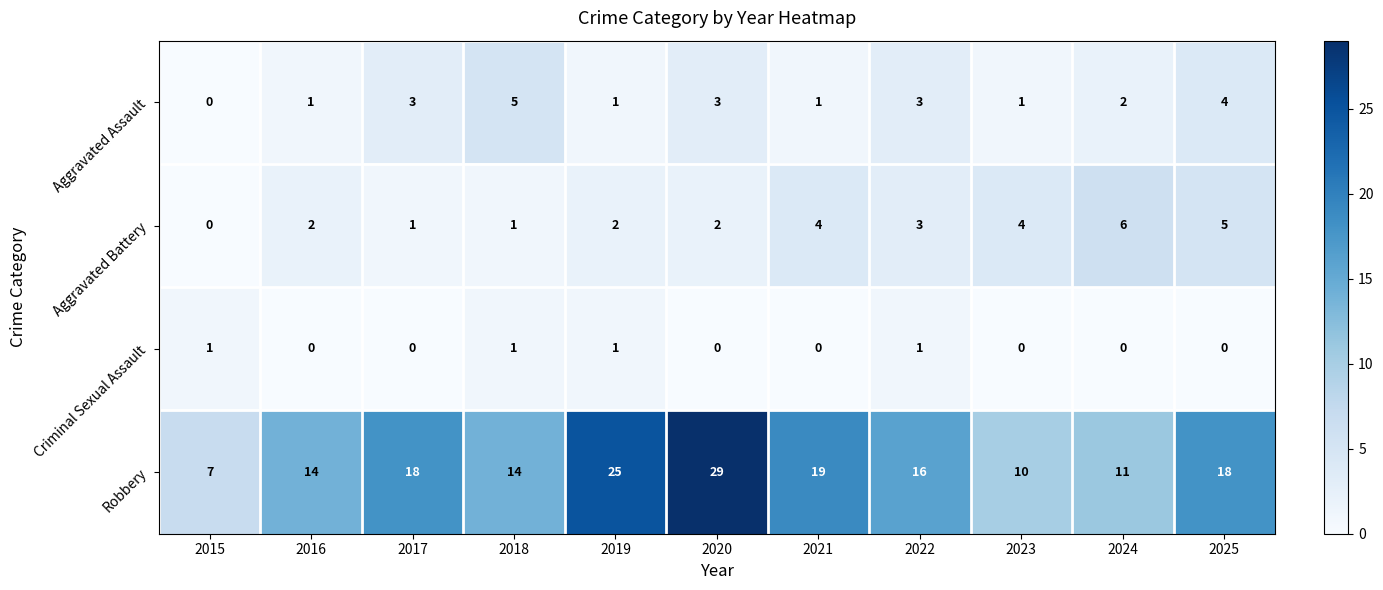

At 2025, list the series in order from largest to smallest.

Robbery, Aggravated Battery, Aggravated Assault, Criminal Sexual Assault